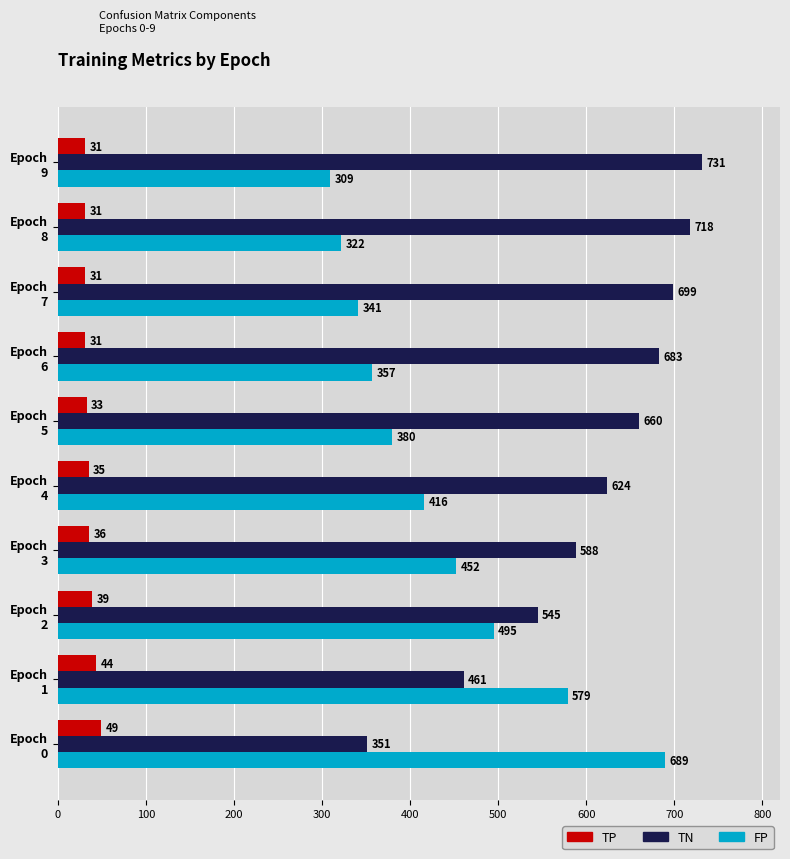

What is the maximum value shown in the chart?

731